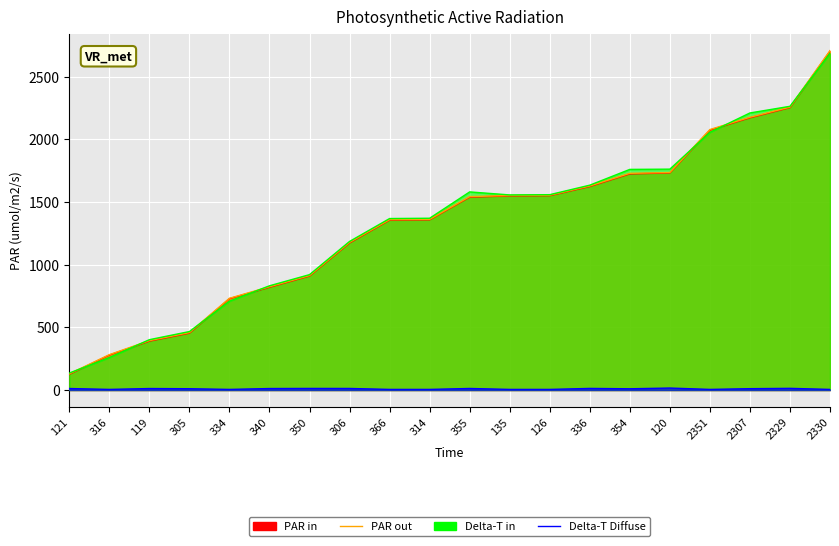

Which label corresponds to the largest value in the chart?

2330